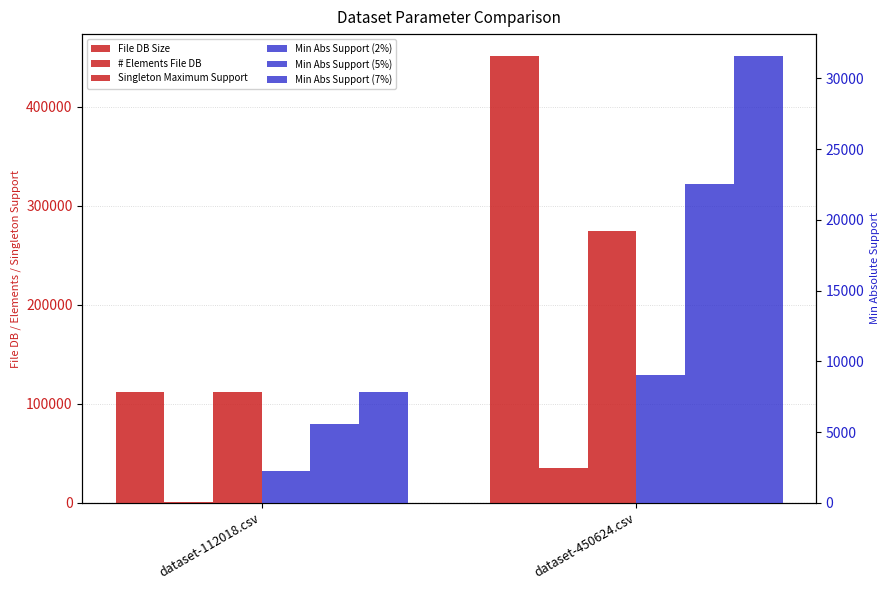

Reading right to left, list all the values displayed in this chart.

File DB Size: 450624.0	112018.0
# Elements File DB: 34968.0	397.0
Singleton Maximum Support: 273930.0	112006.0
Min Abs Support (2%): 9012.5	2240.4
Min Abs Support (5%): 22531.2	5600.9
Min Abs Support (7%): 31543.7	7841.3